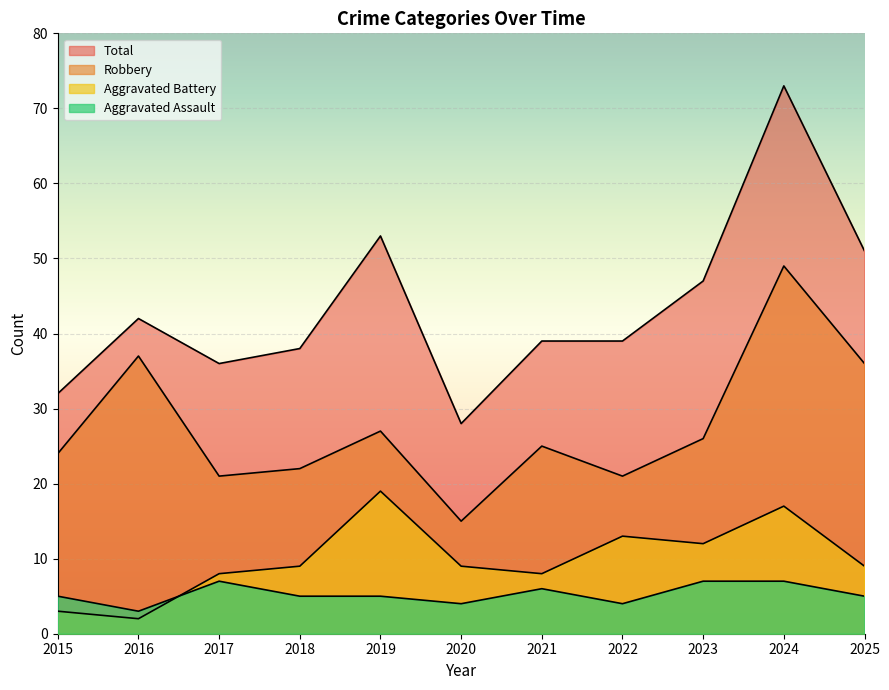

At which label does Robbery reach its peak?

2024